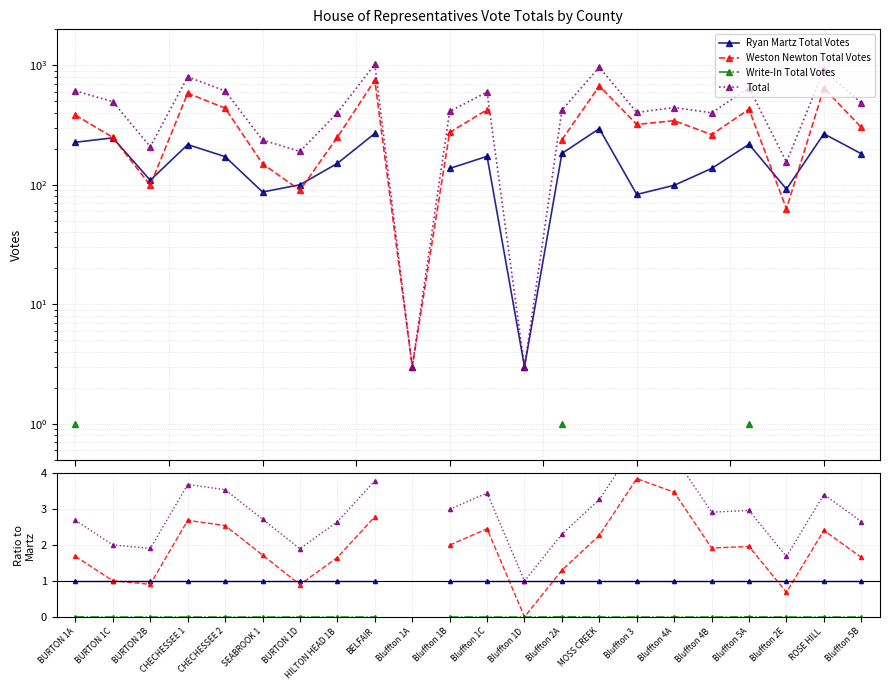

At which category does Weston Newton Total Votes reach its first local peak?

CHECHESSEE 1